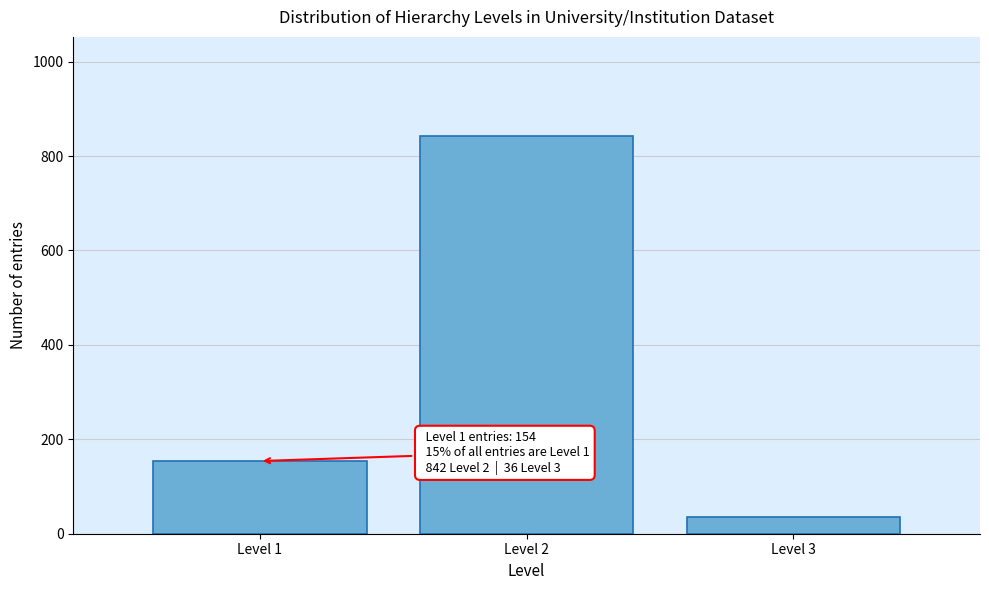

Reading right to left, list all the values displayed in this chart.

36	842	154